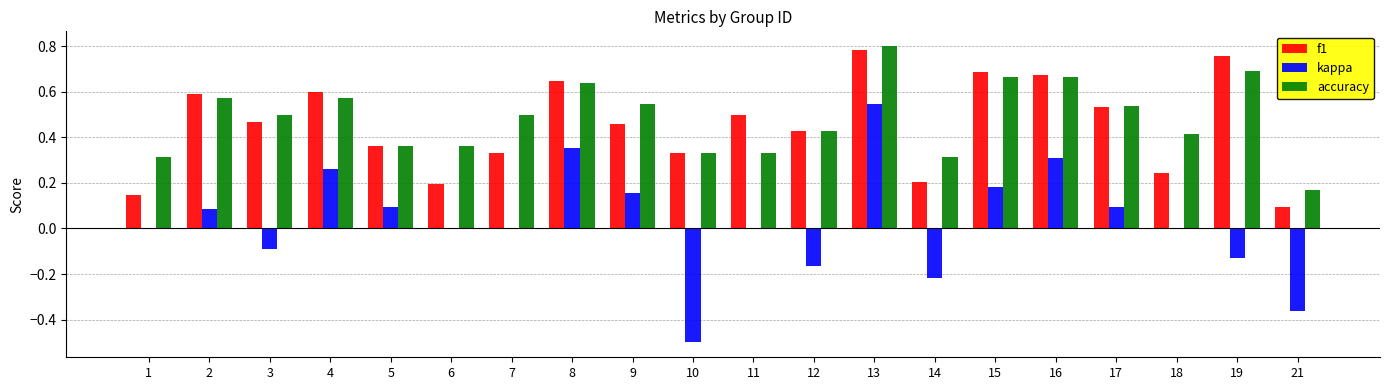

Is the value of f1 at 9 greater than the value of kappa at 9?

Yes